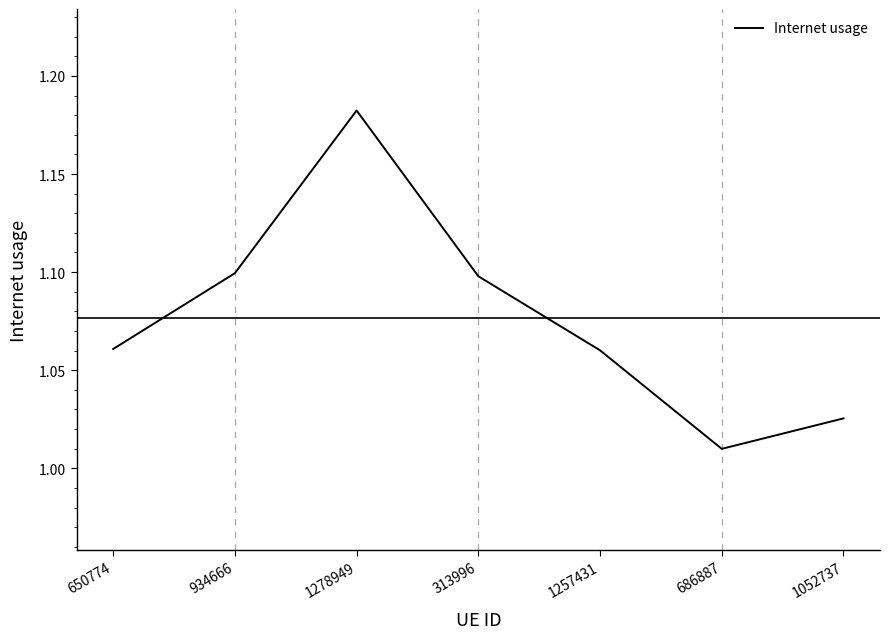

The chart shows a value of 0.8 at 1278949. True or false?

False